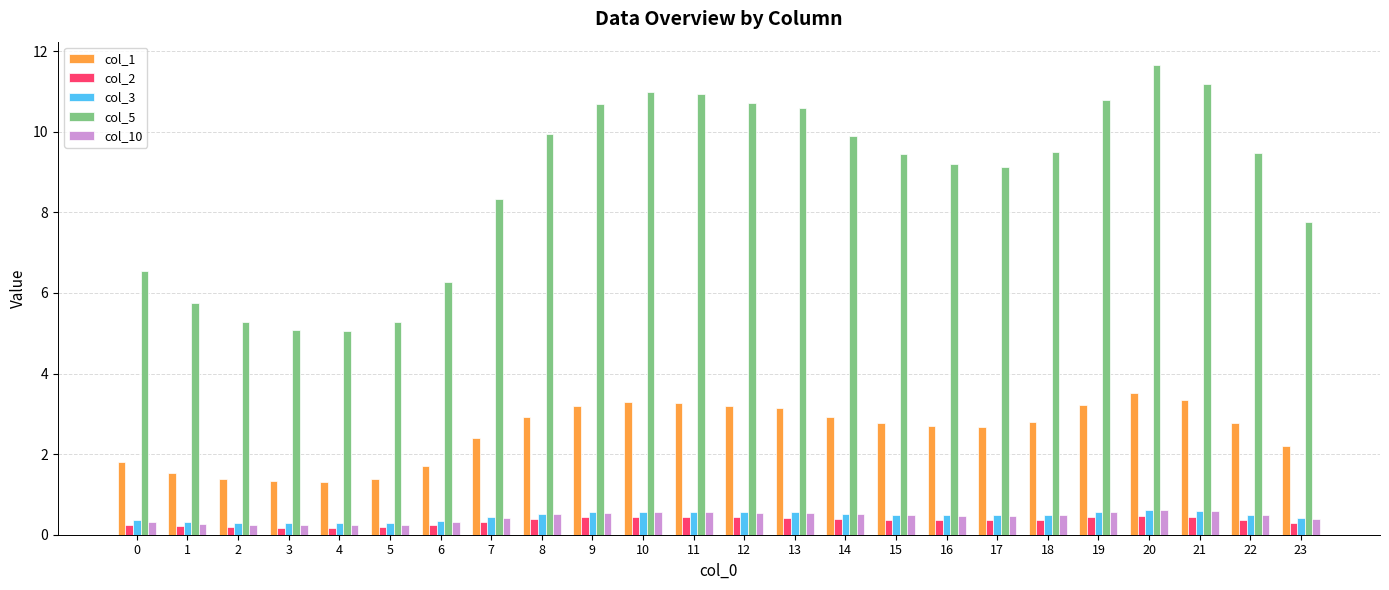

At which category does the chart reach its peak across all series?

20